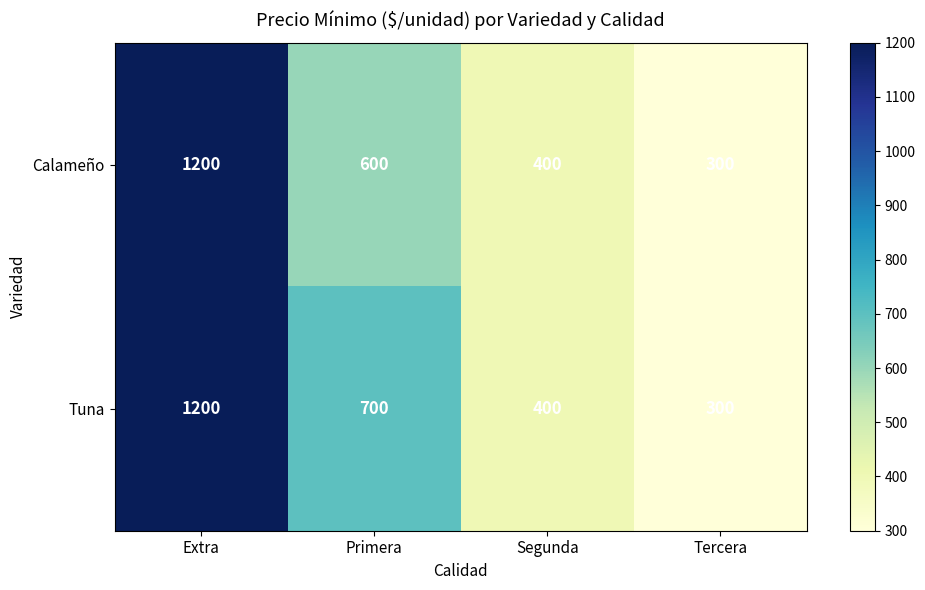

Reading left to right, list all the values displayed in this chart.

Calameño: Extra=1200	Primera=600	Segunda=400	Tercera=300
Tuna: Extra=1200	Primera=700	Segunda=400	Tercera=300